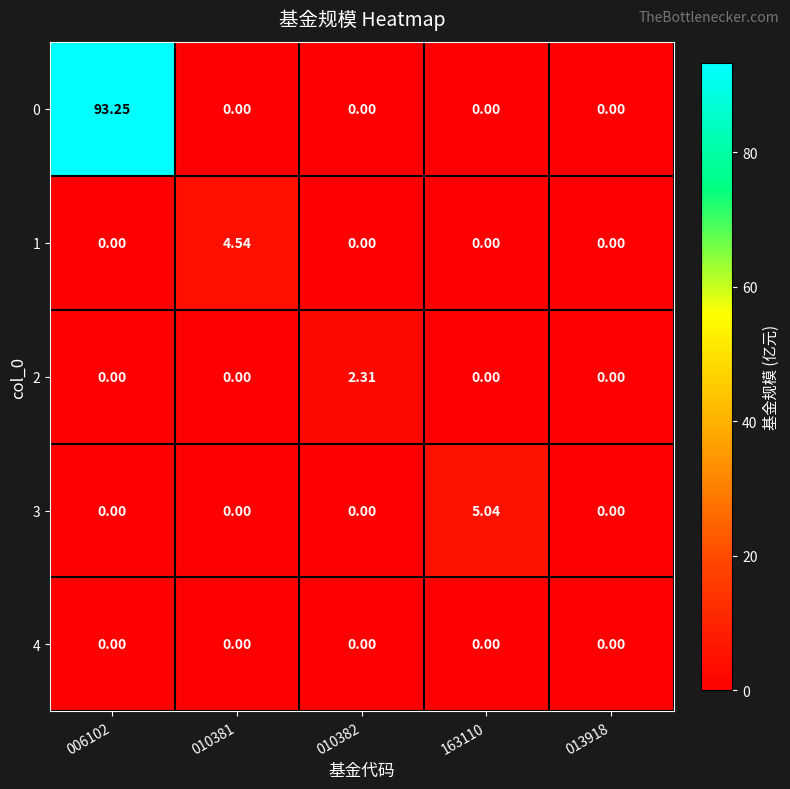

How many data points in 1 are above 0?

1